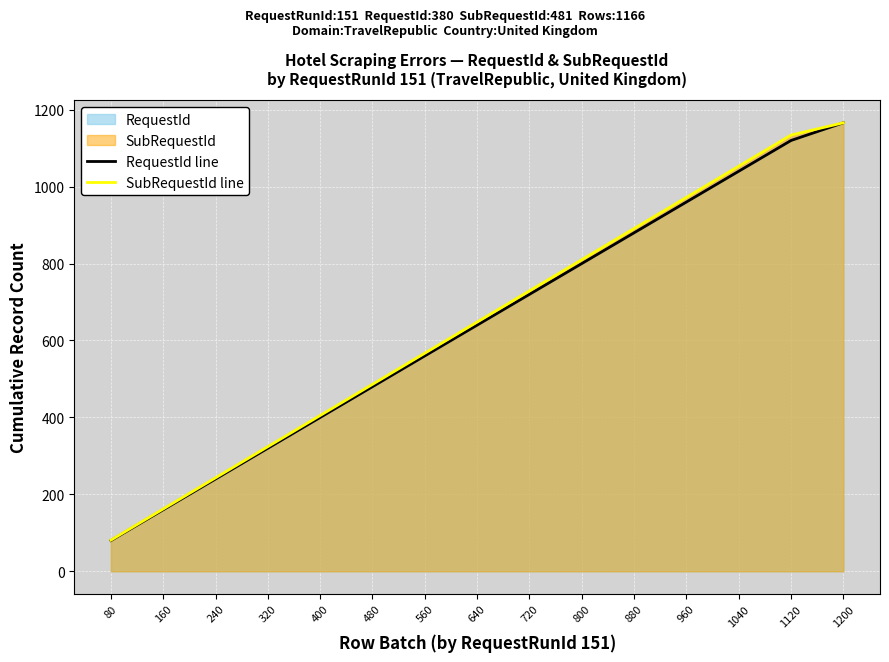

True or false: RequestId line has a value of 1040 at 1040.

True